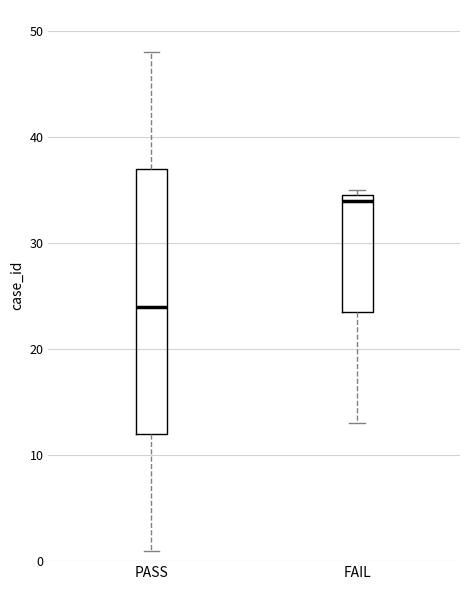

Which box's median line is the lowest?

PASS